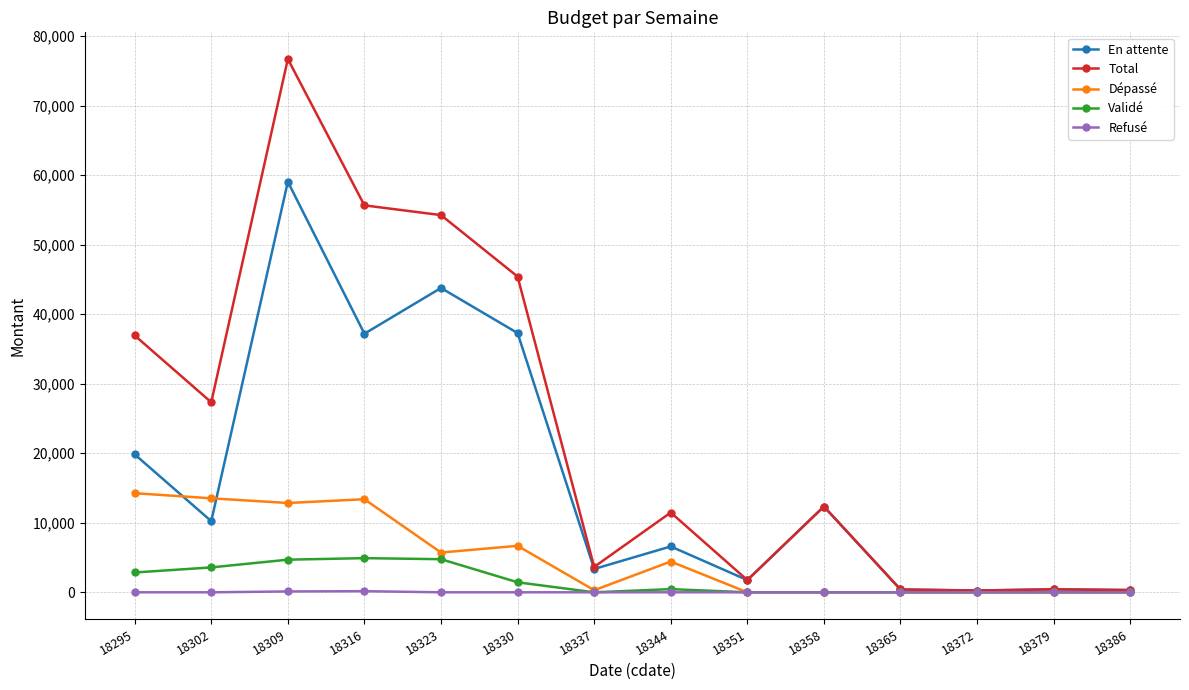

What is the maximum value for Dépassé?

14257.6